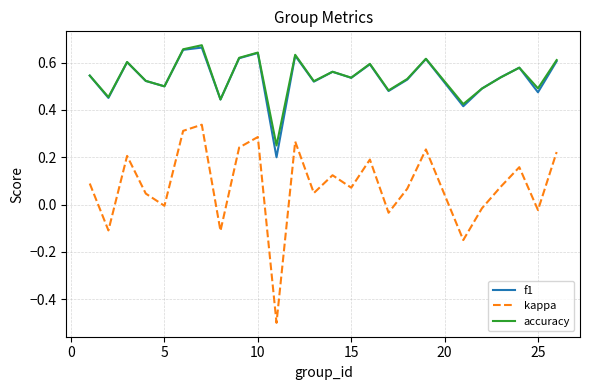

Which series has the widest spread of values?

kappa